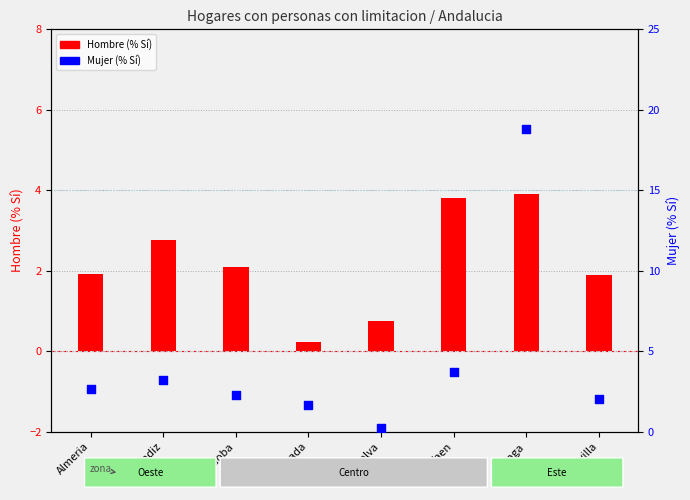

What are all the series names shown in the legend?

Hombre (% Si), Mujer (% Si)